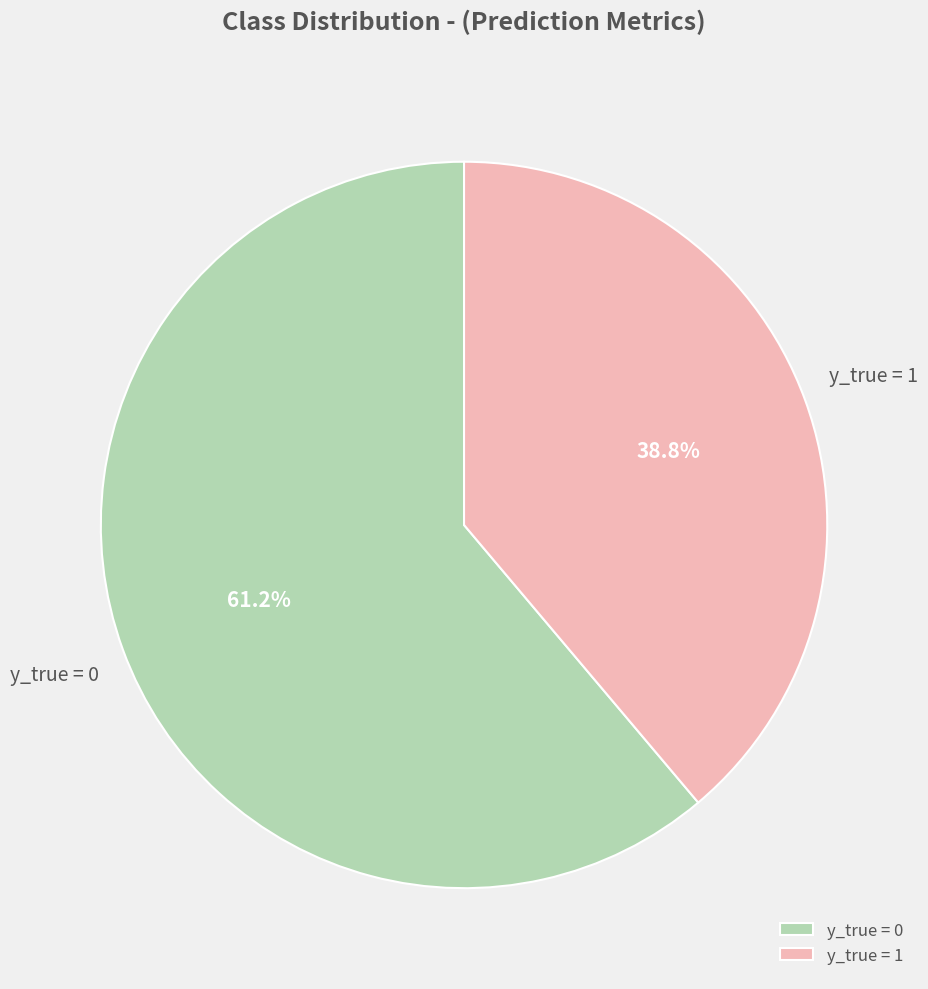

To the nearest percent, what is the combined percentage of y_true = 0 and y_true = 1?

100%